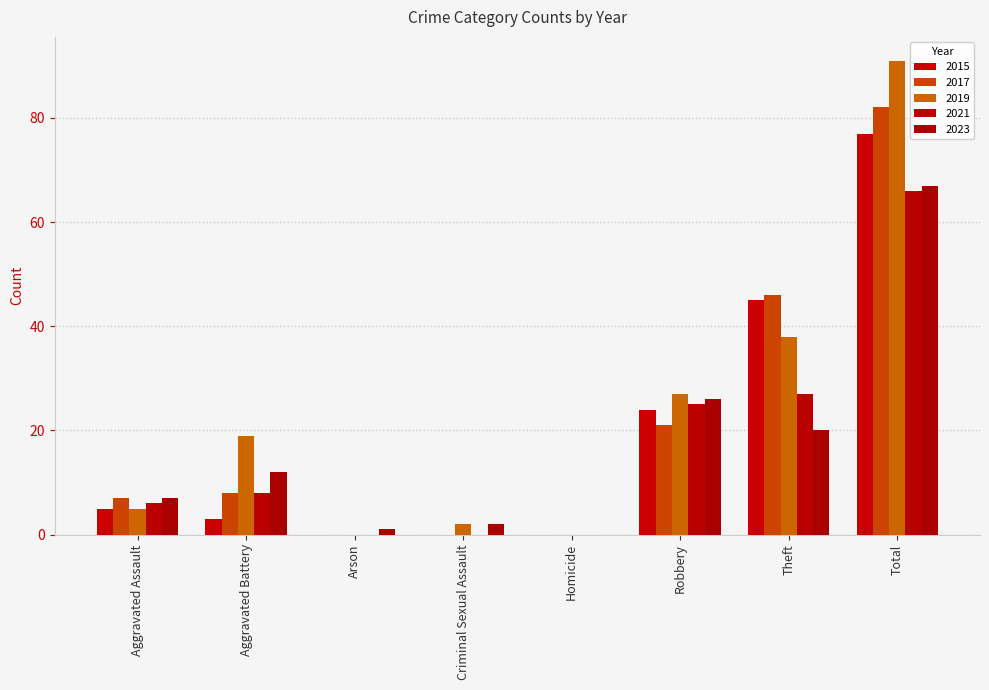

What are all the series names shown in the legend?

2015, 2017, 2019, 2021, 2023